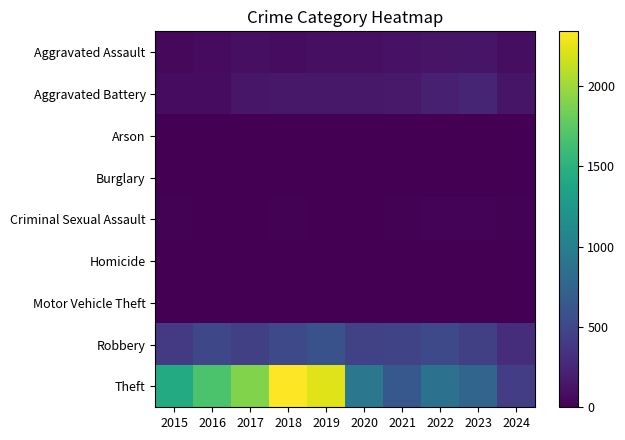

Which label corresponds to the smallest value in the chart?

2016